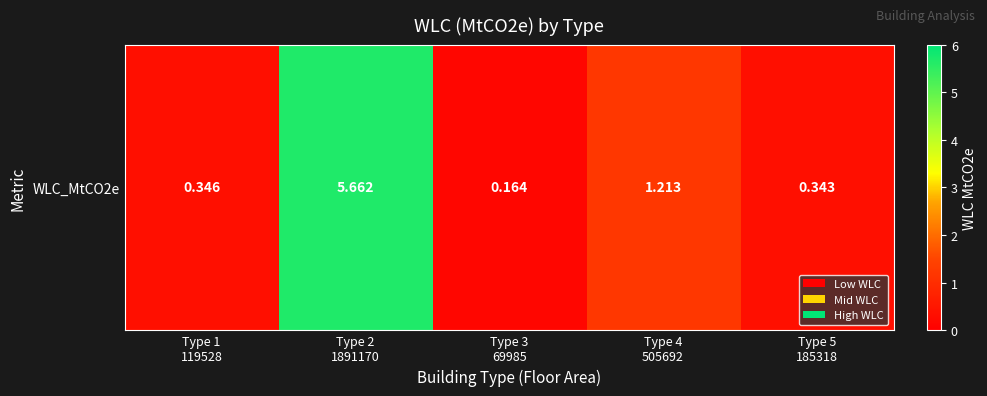

What is the difference between the values at Type 4
505692 and Type 3
69985?

1.0